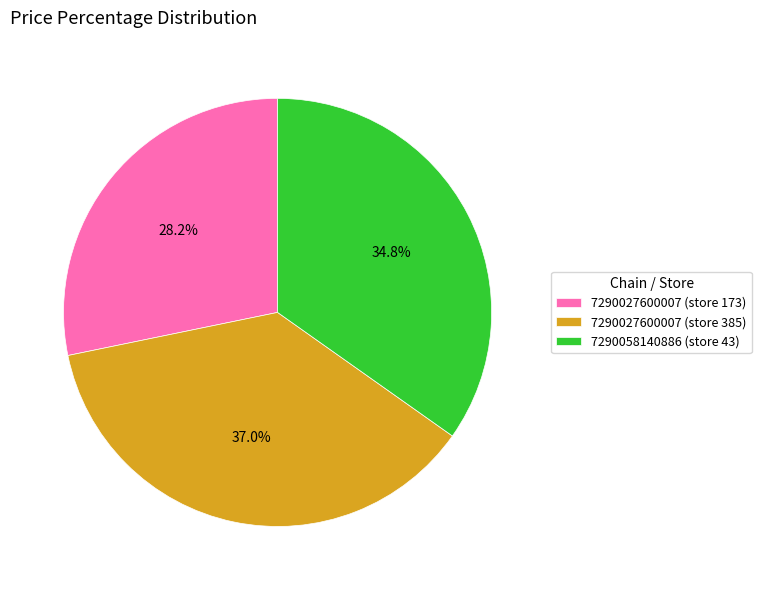

Approximately how many times larger is the value at 7290058140886 (store 43) compared to 7290027600007 (store 173)?

1.2